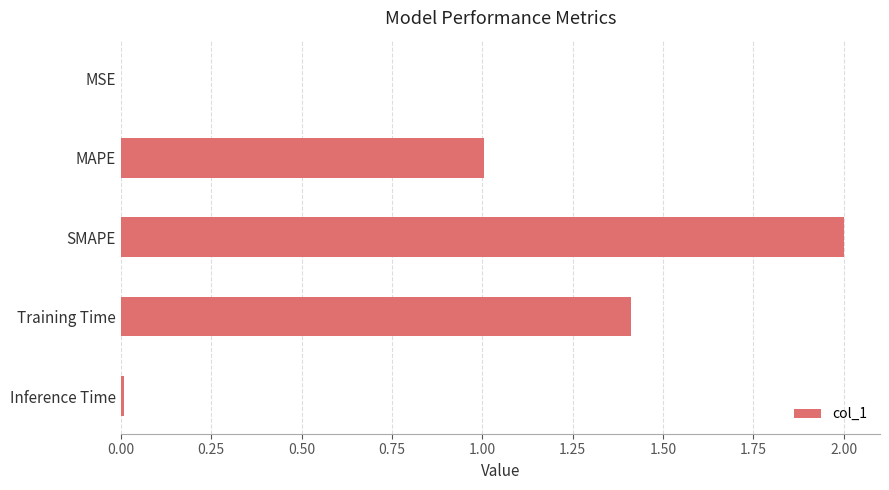

Which label corresponds to the largest value in the chart?

SMAPE